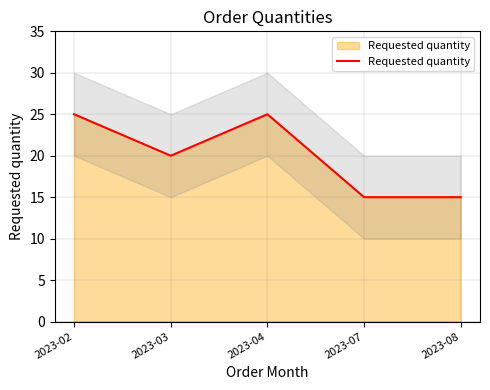

At which label does the data first exceed 20?

2023-02